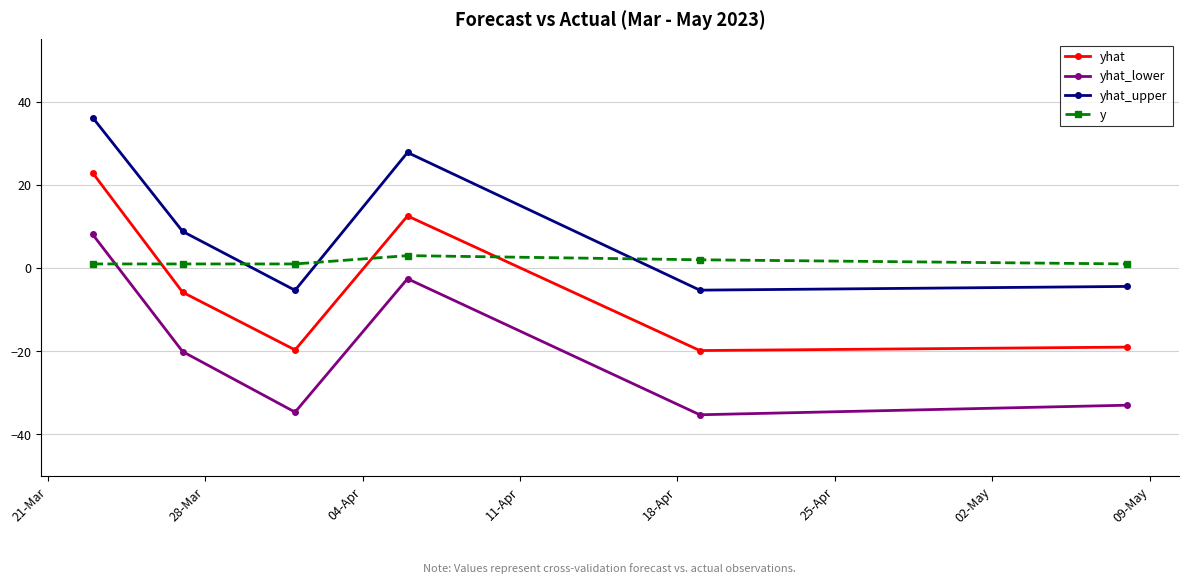

Is this an area chart (filled region under the line)?

No